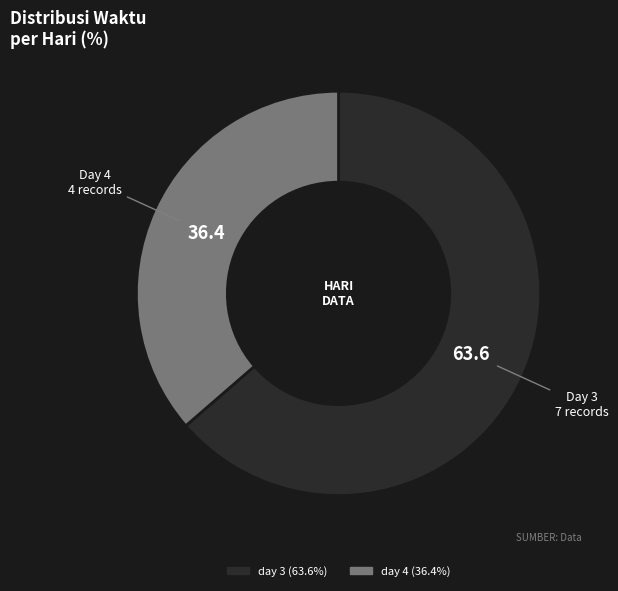

Which category accounts for the majority?

day 3